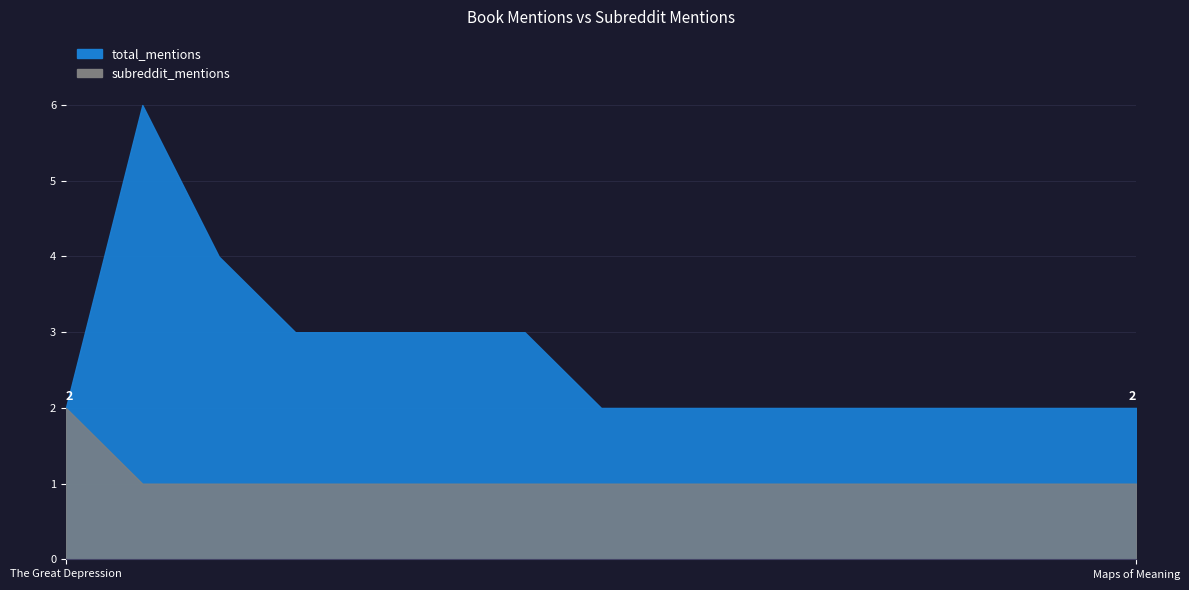

Is it true that subreddit_mentions equals 0 at Maps of Meaning?

False